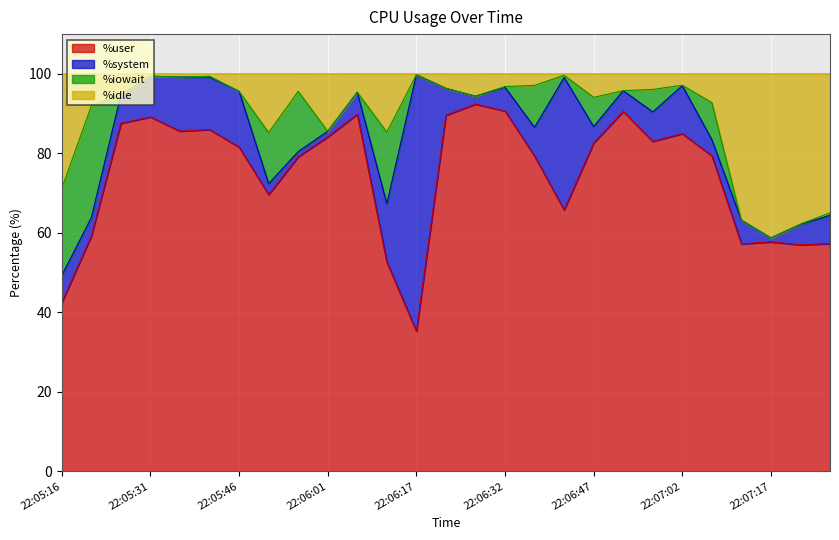

Which series has the widest spread of values?

%user